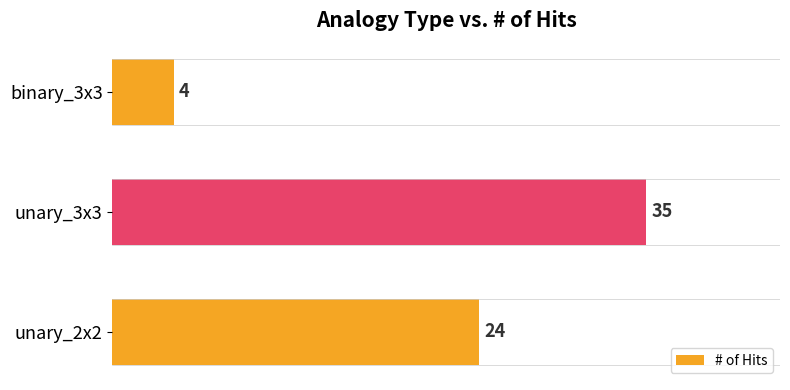

Rank the categories by value from highest to lowest.

unary_3x3, unary_2x2, binary_3x3